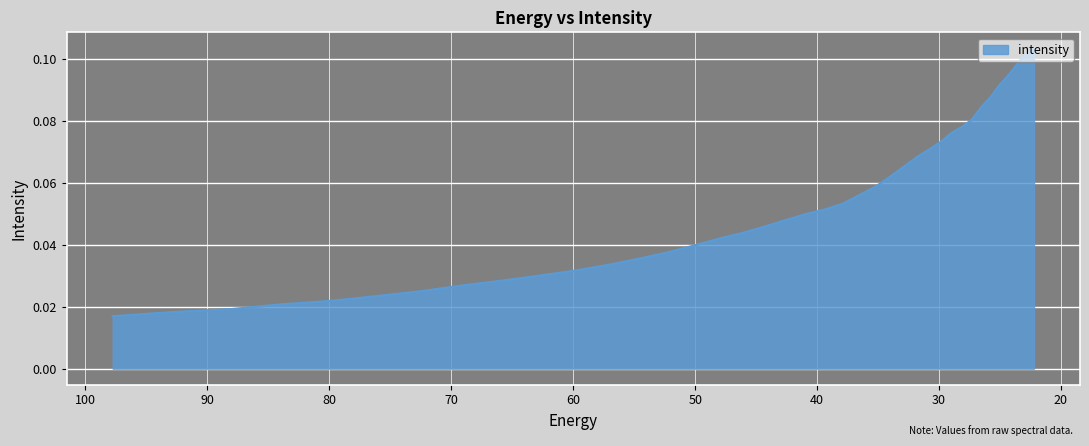

Rank the categories by value from highest to lowest.

22.215462, 22.734882, 23.282911, 23.861408, 24.472345, 25.117828, 25.800108, 26.521572, 27.284779, 28.092442, 28.947456, 29.85292, 30.812122, 31.828575, 32.906017, 34.04844, 35.260098, 36.545517, 37.909534, 39.357292, 40.894283, 42.52636, 44.25976, 46.10113, 48.057564, 50.136597, 52.346306, 54.69525, 57.19261, 59.848106, 62.672165, 65.67586, 68.87099, 72.27017, 75.88682, 79.735245, 83.8307, 88.18945, 92.828835, 97.76732